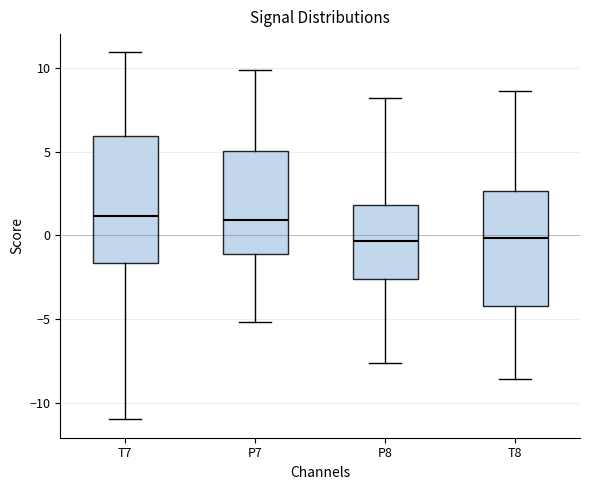

Where does the upper whisker of the box for T7 end on the y-axis? The values are not printed on the chart, so give them approximately, as read against the axis.

11.0